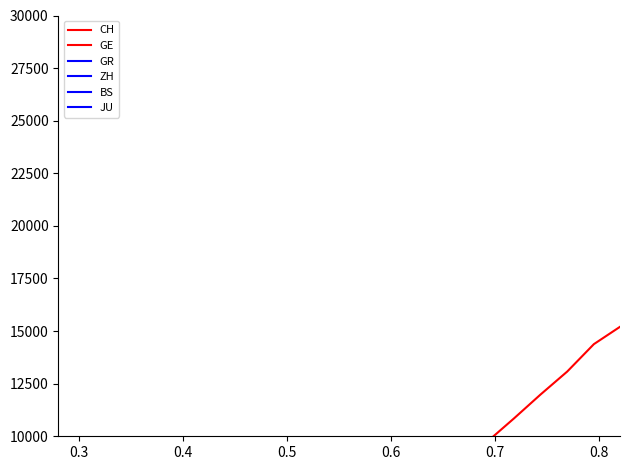

How many series are shown in this chart?

6